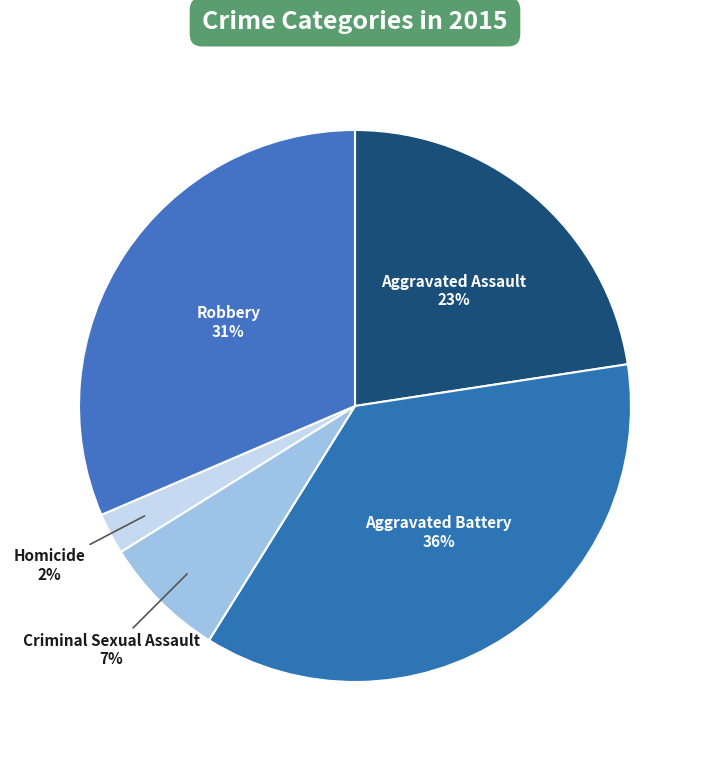

How many segments does this pie chart have?

5